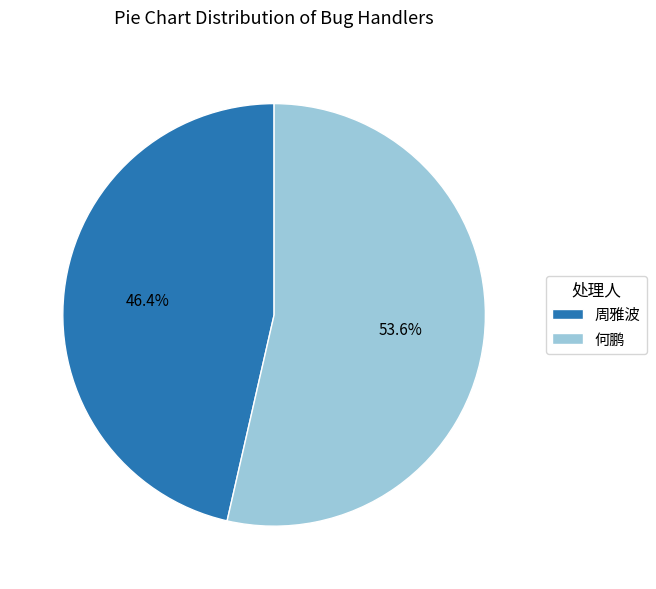

Combined, do 何鹏 and 周雅波 account for over 50%?

Yes